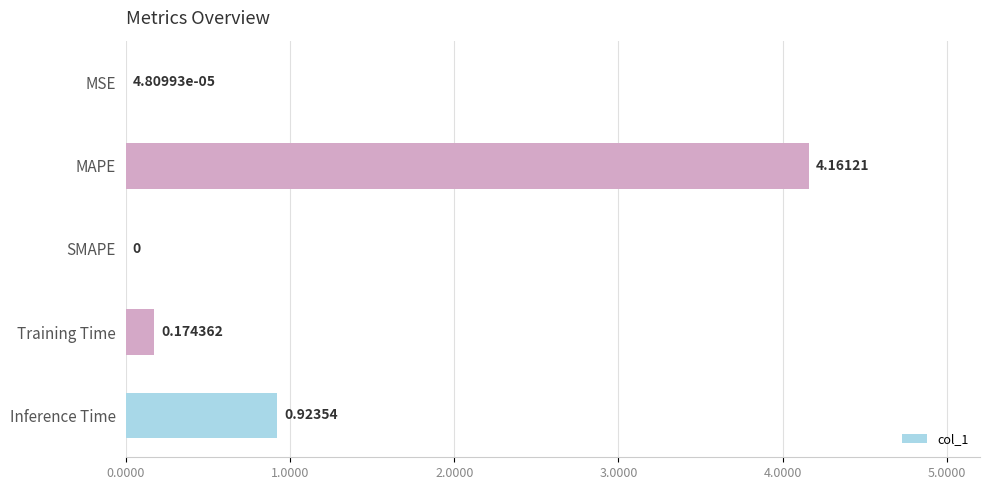

What is the sum of all values?

5.3